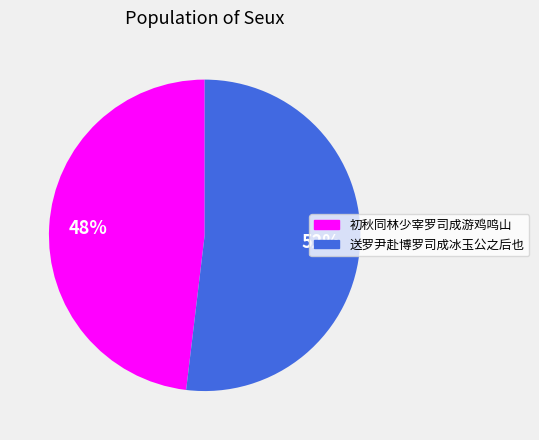

Which slice is the largest?

送罗尹赴博罗司成冰玉公之后也